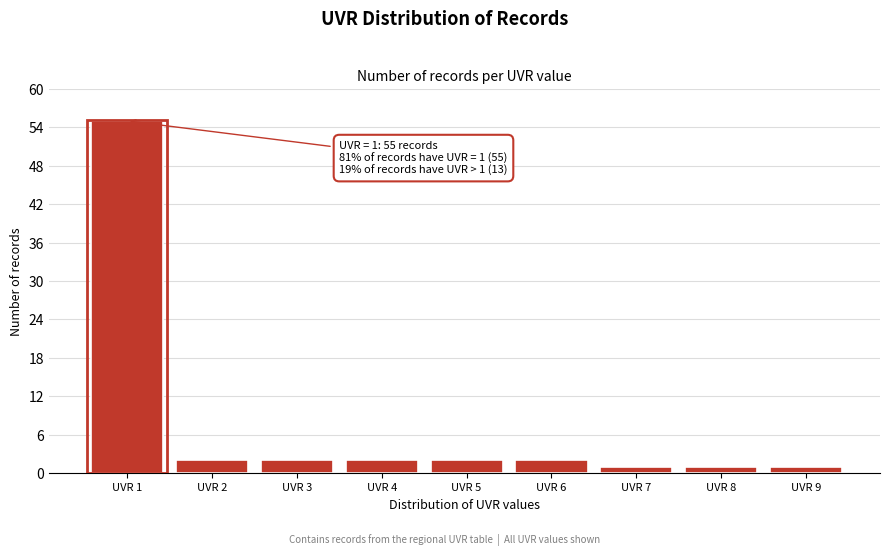

Reading right to left, extract all data points from this chart.

UVR 9=1	UVR 8=1	UVR 7=1	UVR 6=2	UVR 5=2	UVR 4=2	UVR 3=2	UVR 2=2	UVR 1=55